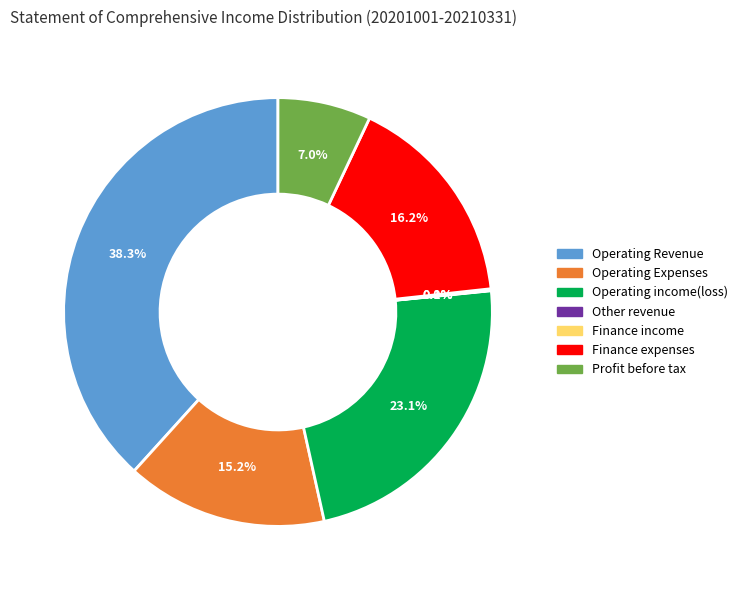

Which slice is the largest?

Operating Revenue